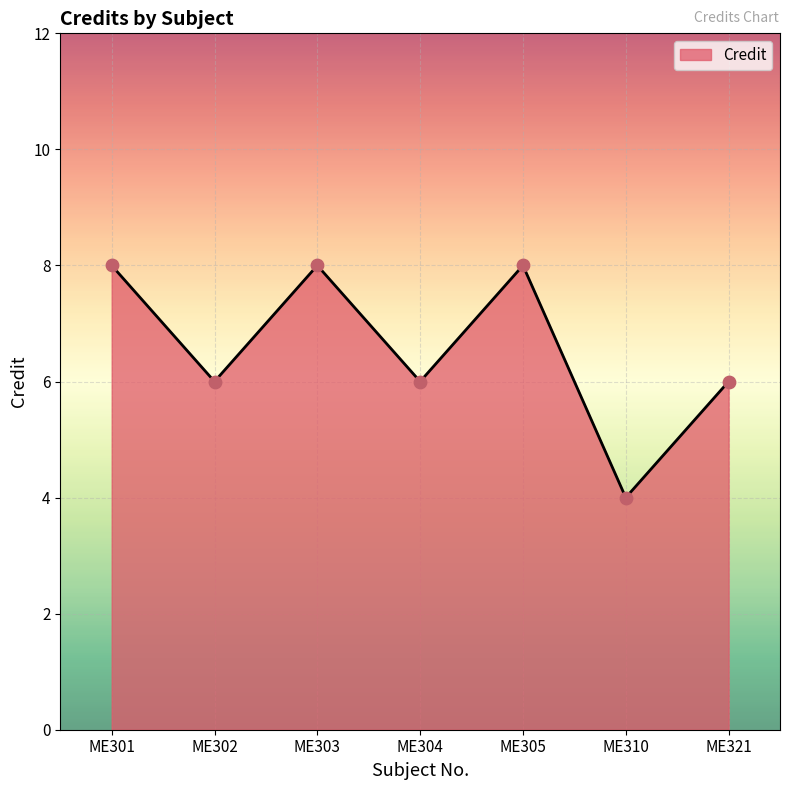

Approximately how many times larger is the value at ME304 compared to ME302?

1.0